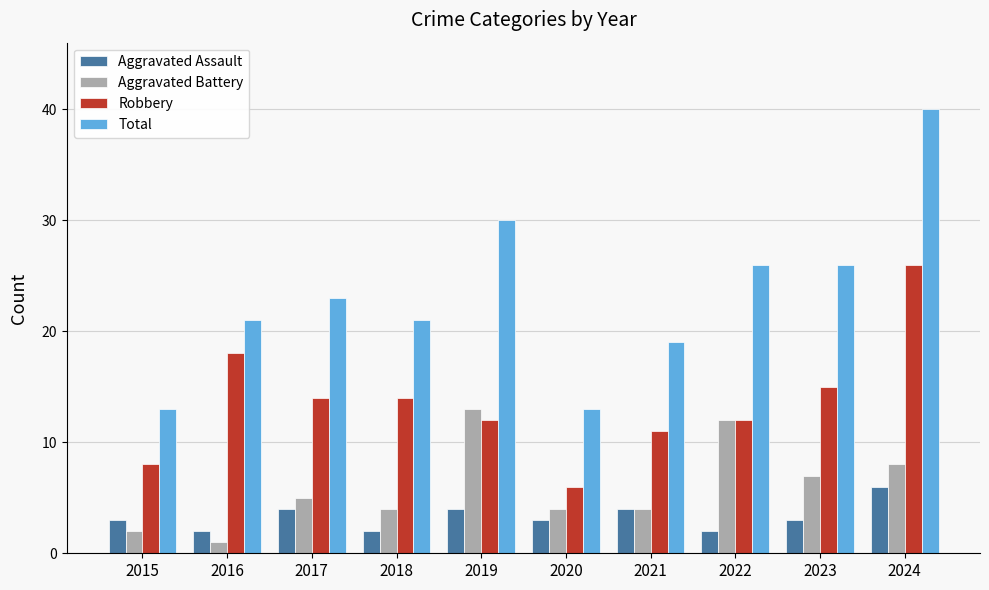

Reading left to right, extract all data points from this chart.

Aggravated Assault: 2015=3	2016=2	2017=4	2018=2	2019=4	2020=3	2021=4	2022=2	2023=3	2024=6
Aggravated Battery: 2015=2	2016=1	2017=5	2018=4	2019=13	2020=4	2021=4	2022=12	2023=7	2024=8
Robbery: 2015=8	2016=18	2017=14	2018=14	2019=12	2020=6	2021=11	2022=12	2023=15	2024=26
Total: 2015=13	2016=21	2017=23	2018=21	2019=30	2020=13	2021=19	2022=26	2023=26	2024=40